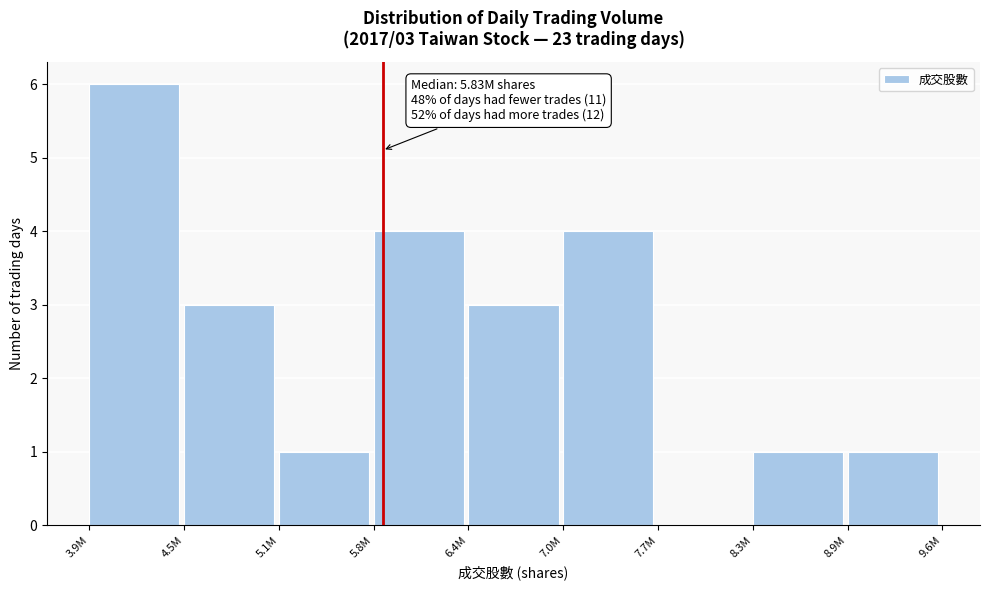

Reading left to right, transcribe all the data shown in this chart.

3.9M=6	4.5M=3	5.1M=1	5.8M=4	6.4M=3	7.0M=4	7.7M=0	8.3M=1	8.9M=1